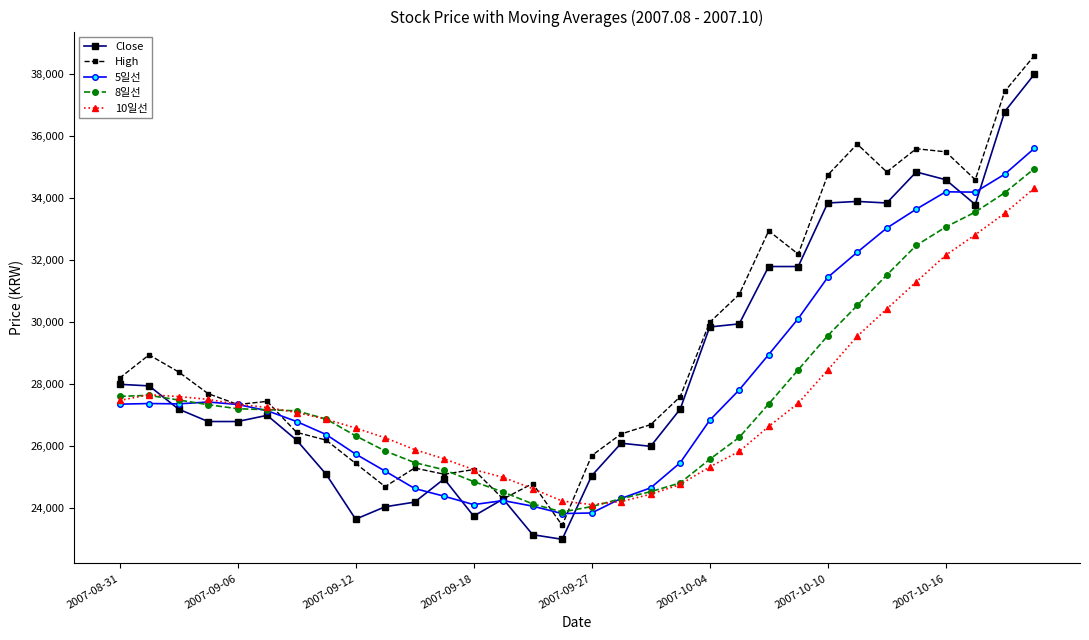

What is the sum of all 10일선 values?

877660.0